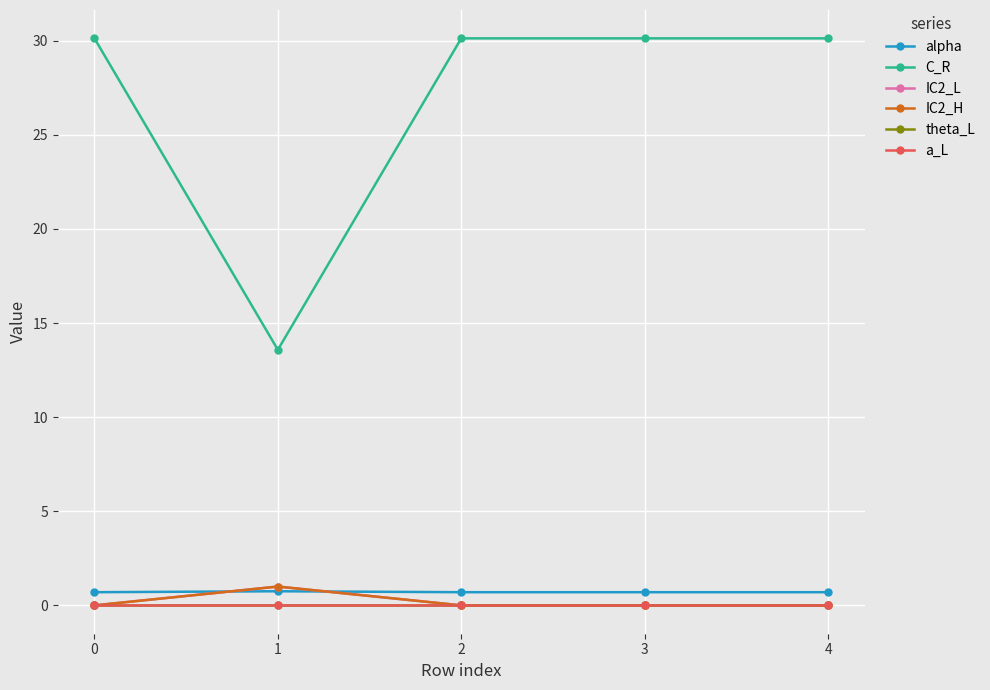

Reading left to right, transcribe all the data shown in this chart.

alpha: 0.7	0.8	0.7	0.7	0.7
C_R: 30.1	13.6	30.1	30.1	30.1
IC2_L: 0.0	1.0	0.0	0.0	0.0
IC2_H: 0.0	1.0	0.0	0.0	0.0
theta_L: 0.0	0.0	0.0	0.0	0.0
a_L: 0.0	0.0	0.0	0.0	0.0